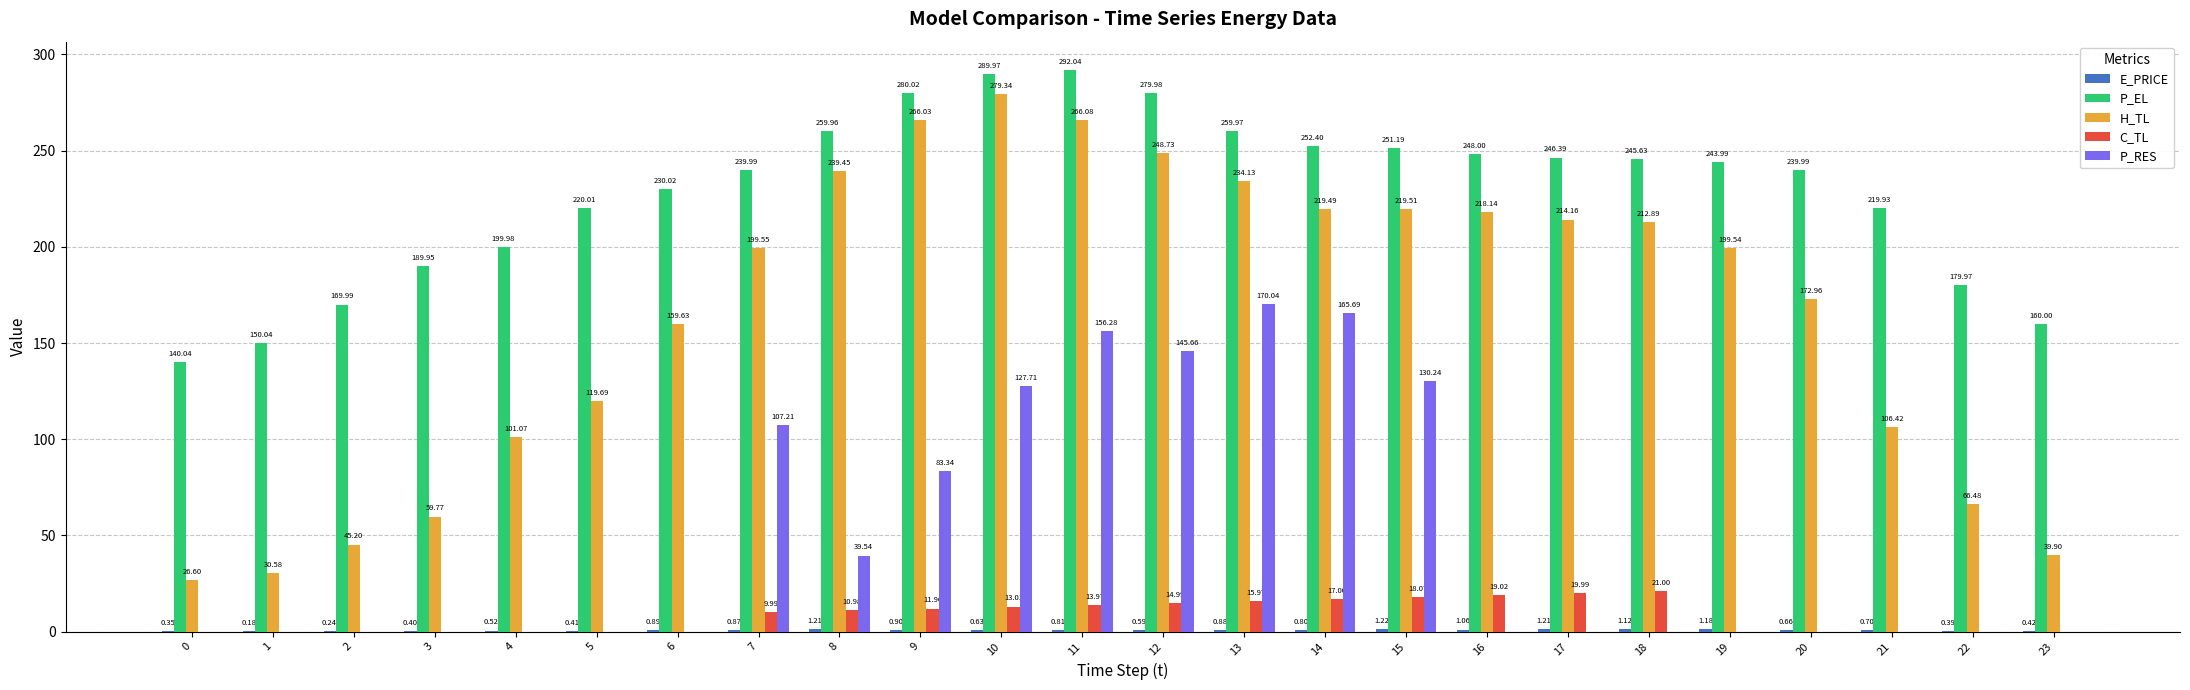

What is the sum of the H_TL values at 22 and 14?

286.0